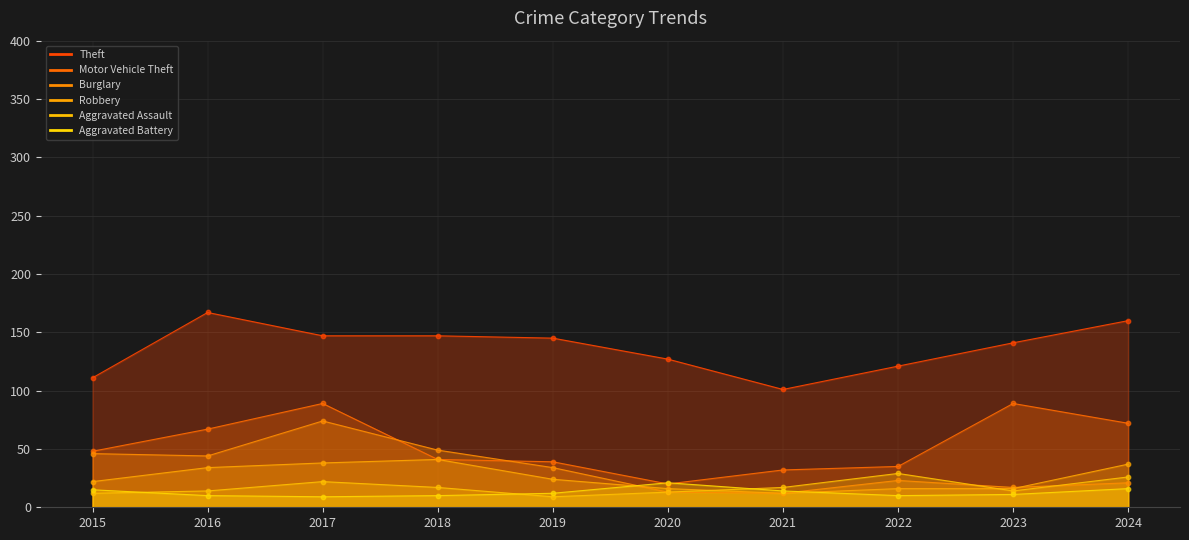

At how many categories does at least one series exceed 141?

5